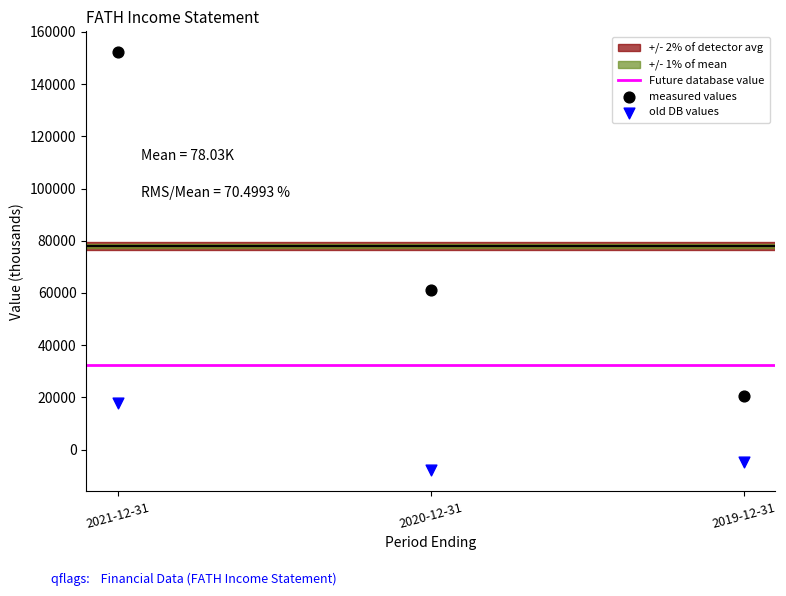

Which series contains the highest Y value?

measured values